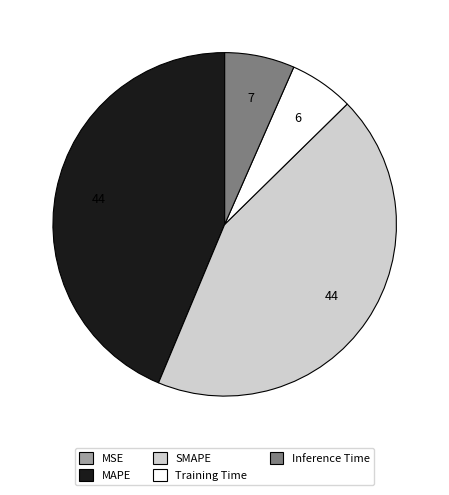

Is Training Time the majority of the pie?

No